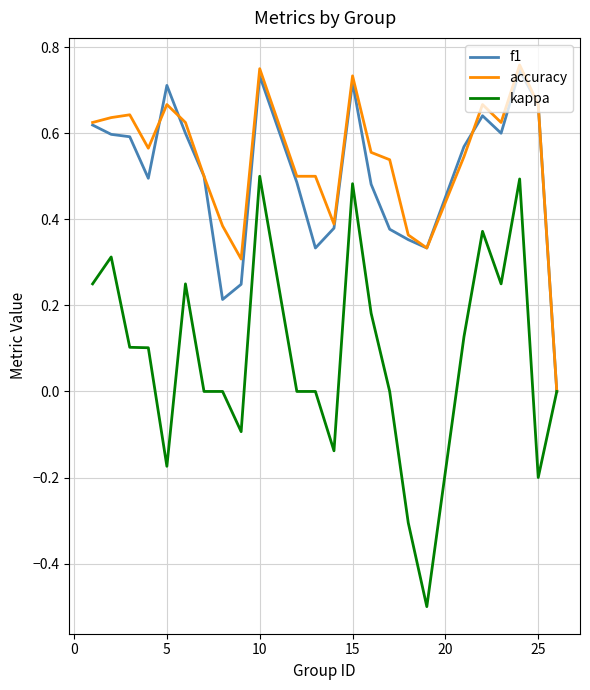

What is the smallest value displayed?

-0.5